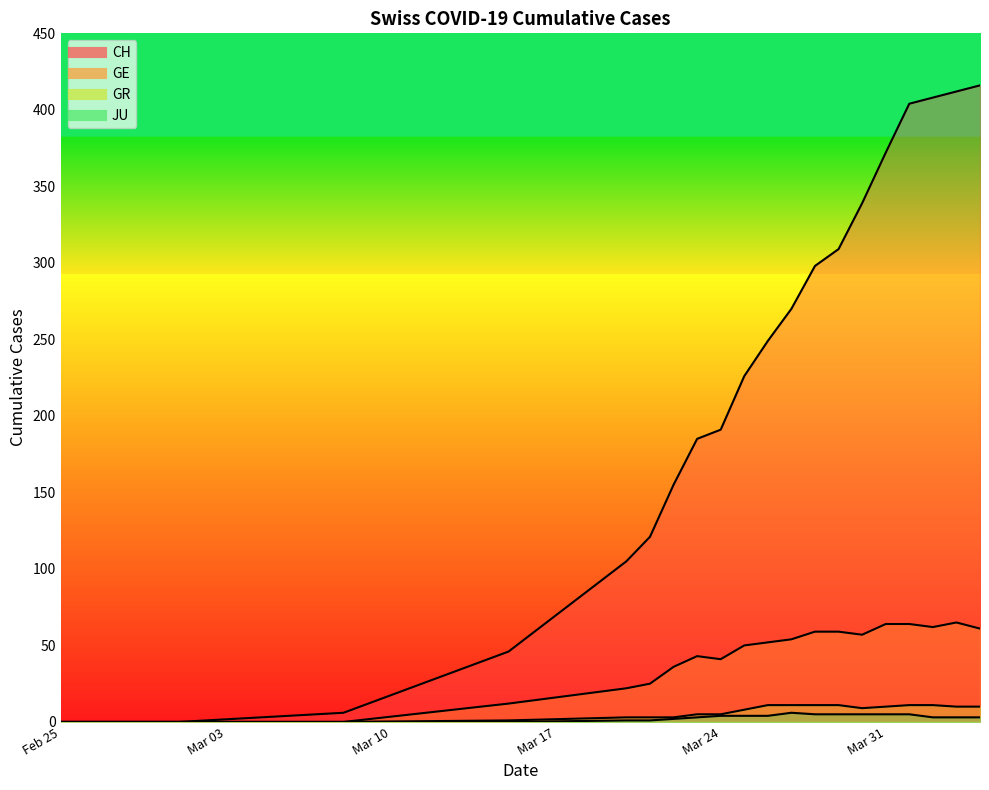

Reading left to right, extract all data points from this chart.

CH: 2020-02-25=0	2020-03-01=0	2020-03-08=6	2020-03-15=46	2020-03-22=155	2020-03-29=309	2020-04-01=404	2020-04-02=408	2020-04-03=412	2020-04-04=416	2020-03-31=372	2020-03-30=339	2020-03-28=298	2020-03-27=270	2020-03-26=249	2020-03-25=226	2020-03-24=191	2020-03-23=185	2020-03-21=121	2020-03-20=105
GE: 2020-02-25=0	2020-03-01=0	2020-03-08=0	2020-03-15=12	2020-03-22=36	2020-03-29=59	2020-04-01=64	2020-04-02=62	2020-04-03=65	2020-04-04=61	2020-03-31=64	2020-03-30=57	2020-03-28=59	2020-03-27=54	2020-03-26=52	2020-03-25=50	2020-03-24=41	2020-03-23=43	2020-03-21=25	2020-03-20=22
GR: 2020-02-25=0	2020-03-01=0	2020-03-08=0	2020-03-15=1	2020-03-22=3	2020-03-29=11	2020-04-01=11	2020-04-02=11	2020-04-03=10	2020-04-04=10	2020-03-31=10	2020-03-30=9	2020-03-28=11	2020-03-27=11	2020-03-26=11	2020-03-25=8	2020-03-24=5	2020-03-23=5	2020-03-21=3	2020-03-20=3
JU: 2020-02-25=0	2020-03-01=0	2020-03-08=0	2020-03-15=0	2020-03-22=2	2020-03-29=5	2020-04-01=5	2020-04-02=3	2020-04-03=3	2020-04-04=3	2020-03-31=5	2020-03-30=5	2020-03-28=5	2020-03-27=6	2020-03-26=4	2020-03-25=4	2020-03-24=4	2020-03-23=3	2020-03-21=1	2020-03-20=1